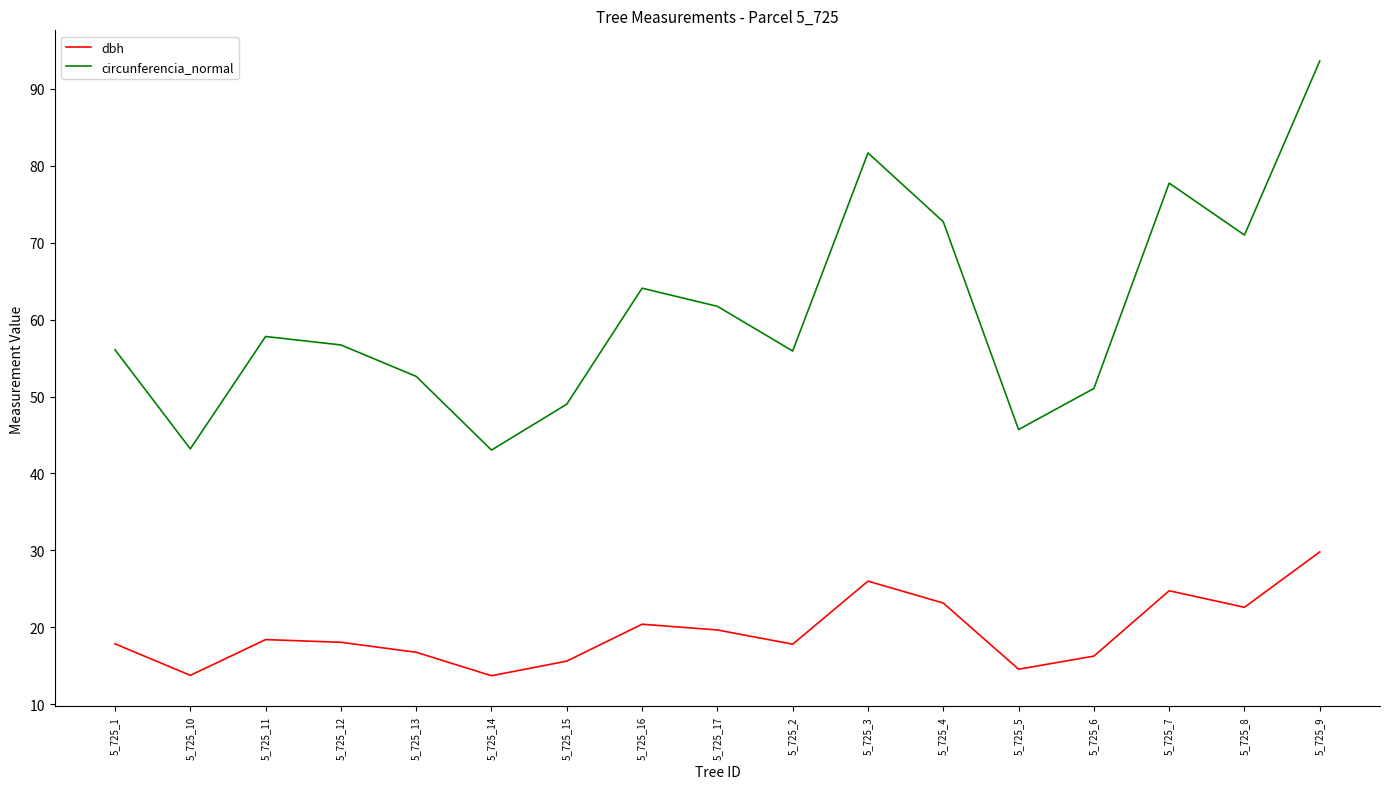

What are all the series names shown in the legend?

dbh, circunferencia_normal